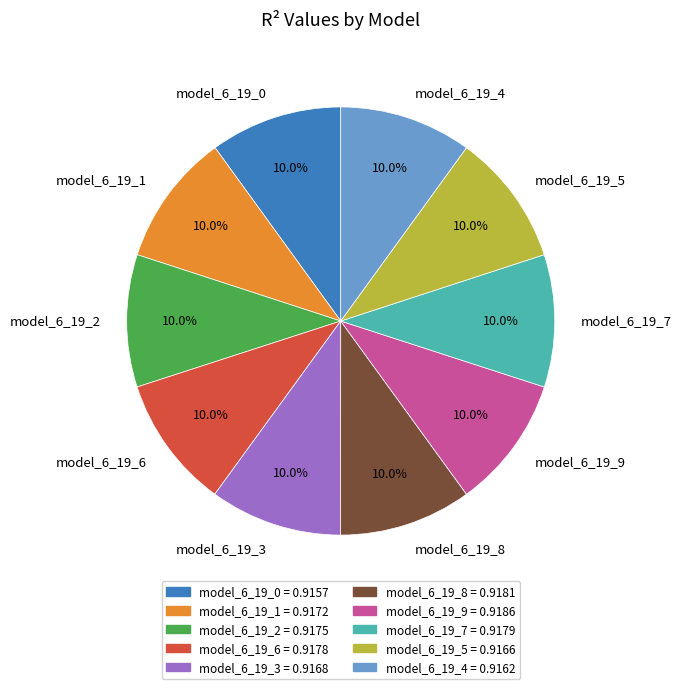

To the nearest percent, what percentage of the pie is model_6_19_1?

10%